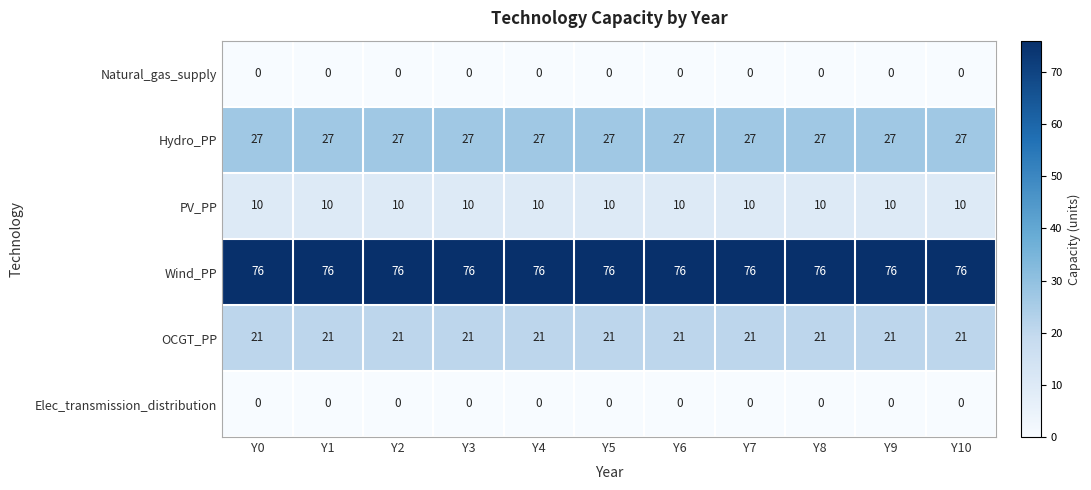

What is the spread (max minus min) of values at Y8?

76